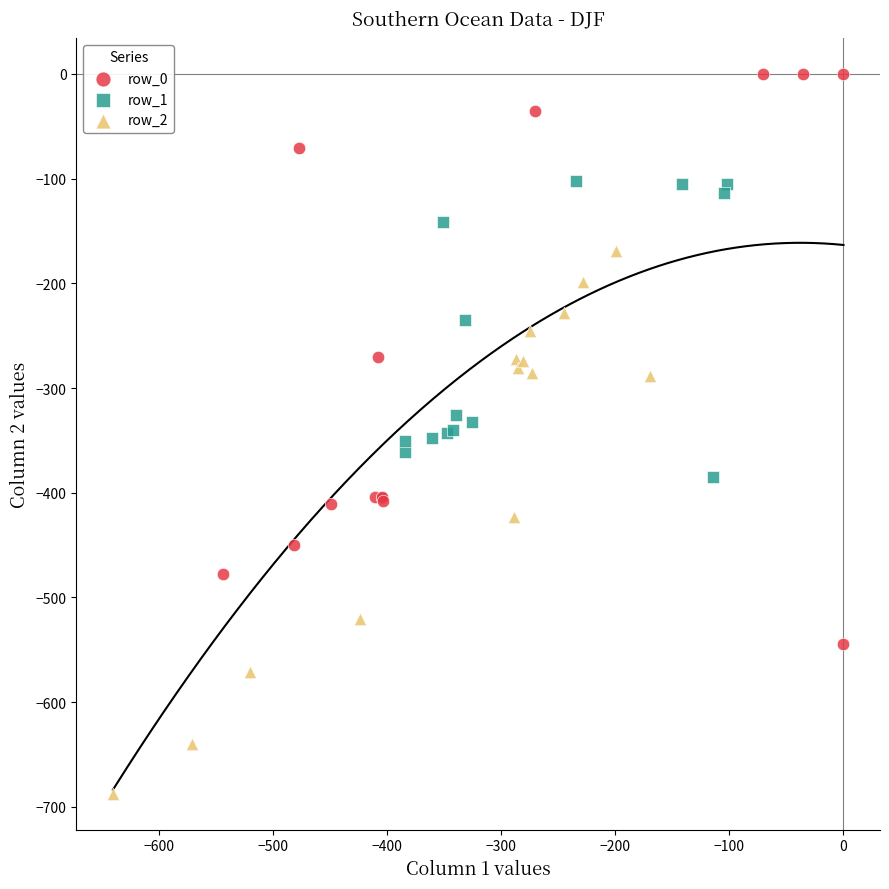

Which series contains the lowest Y value?

row_2